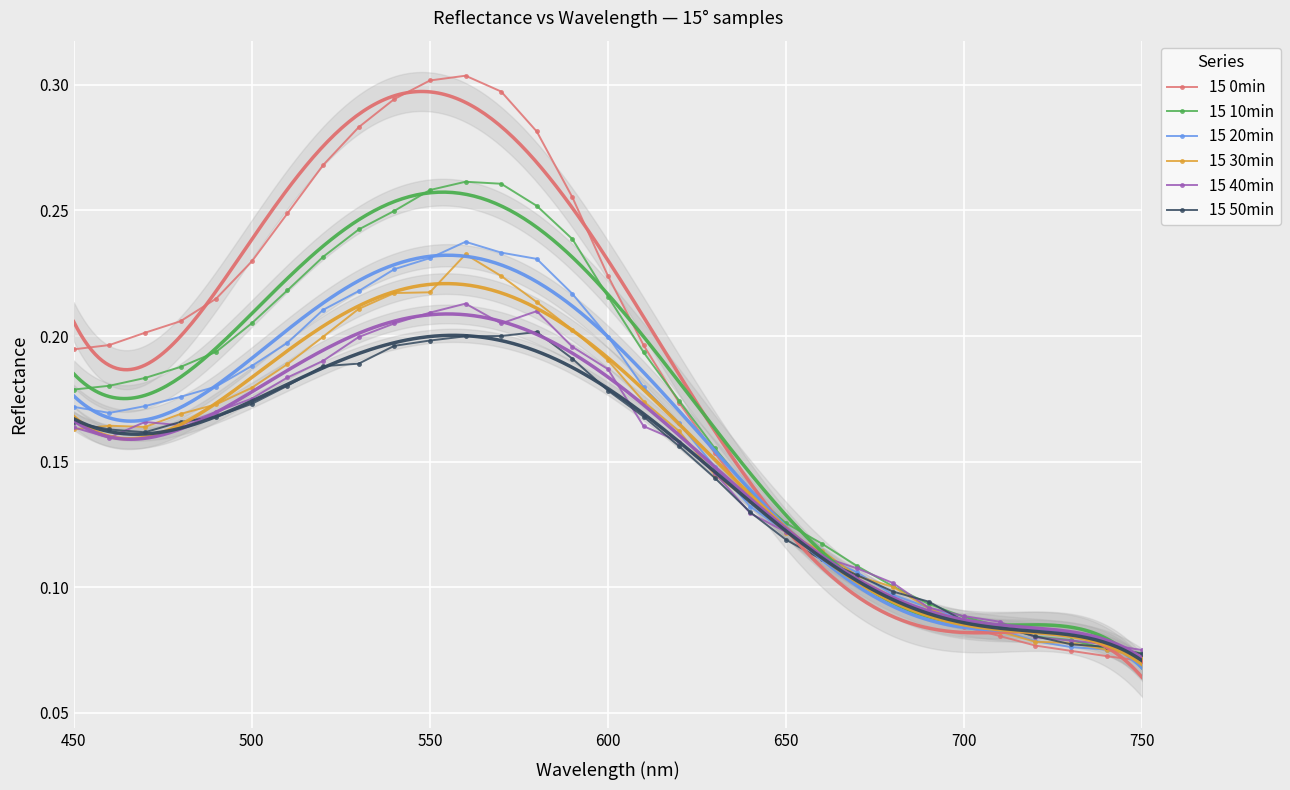

How many 15 20min values are between 0 and 1?

31